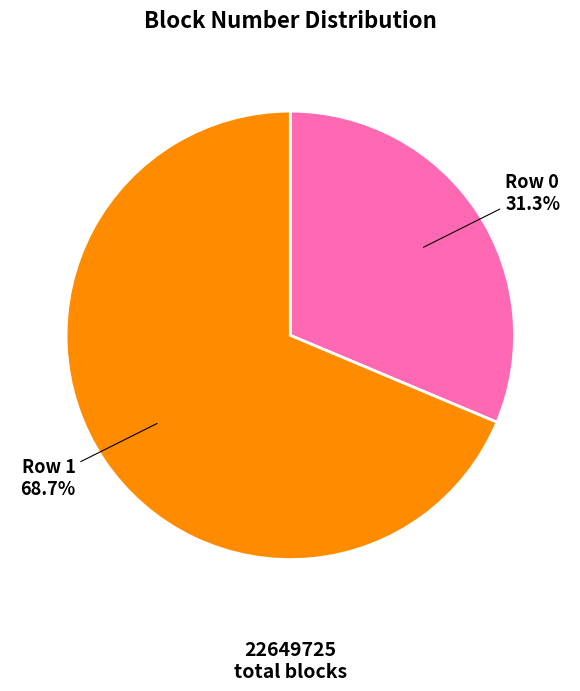

Which has a higher value, Row 0 or Row 1?

Row 1